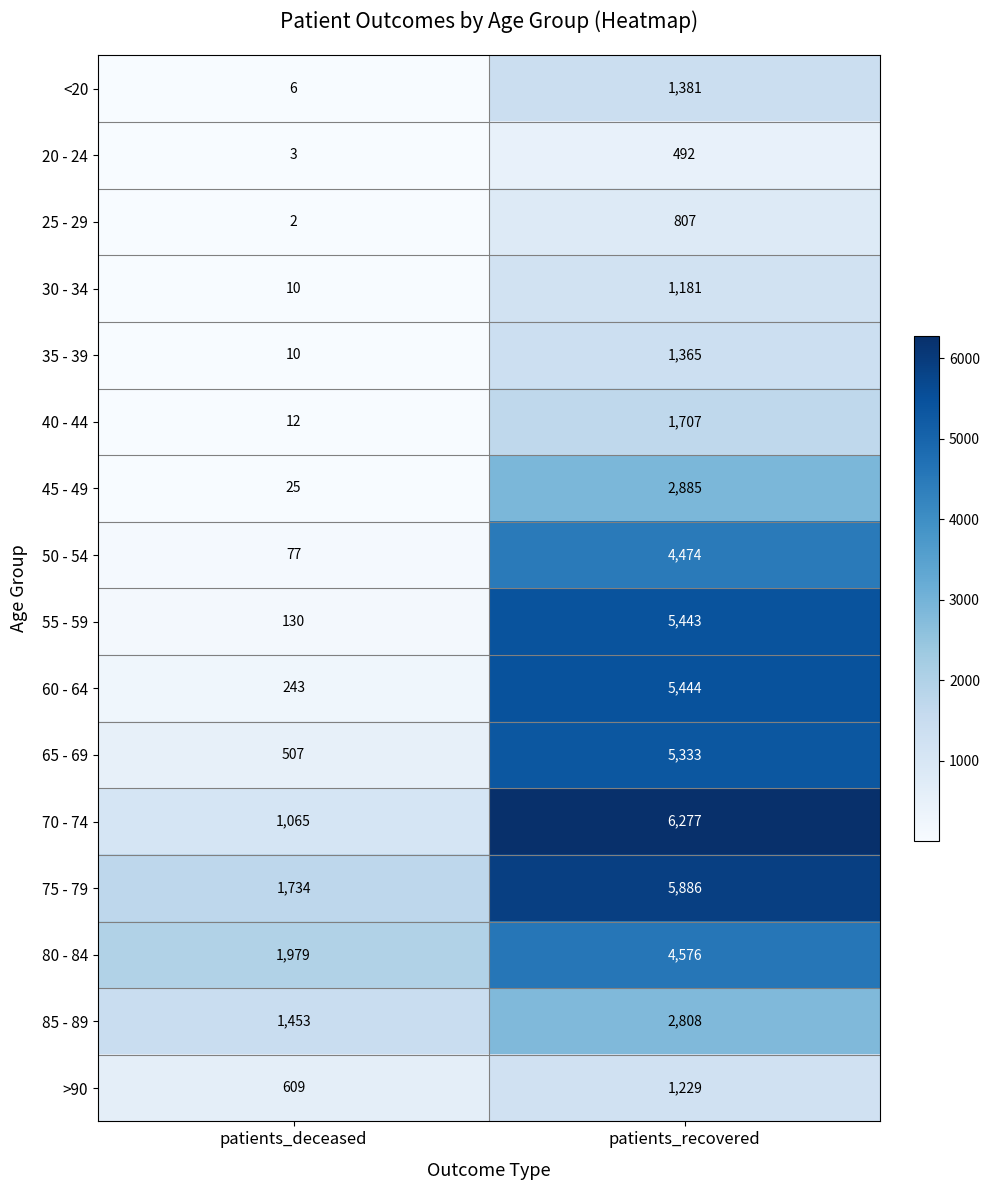

Count the number of data series in this chart.

16